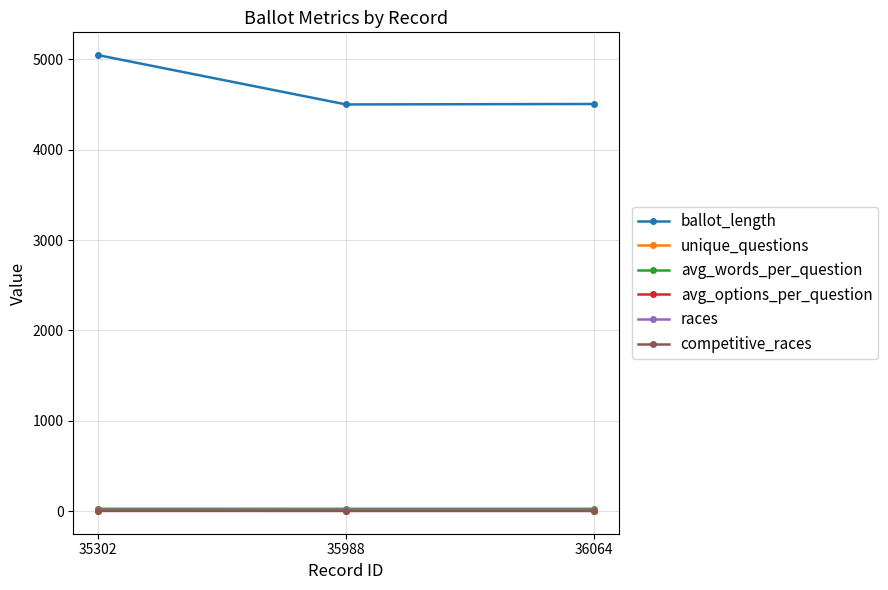

Which series changed the most between 35302 and 36064?

ballot_length